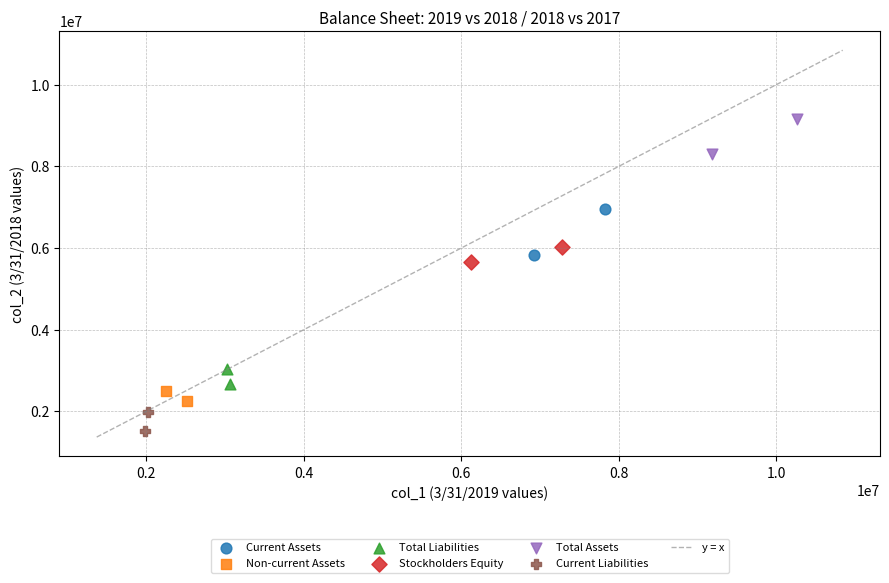

Which series contains the lowest Y value?

Current Liabilities